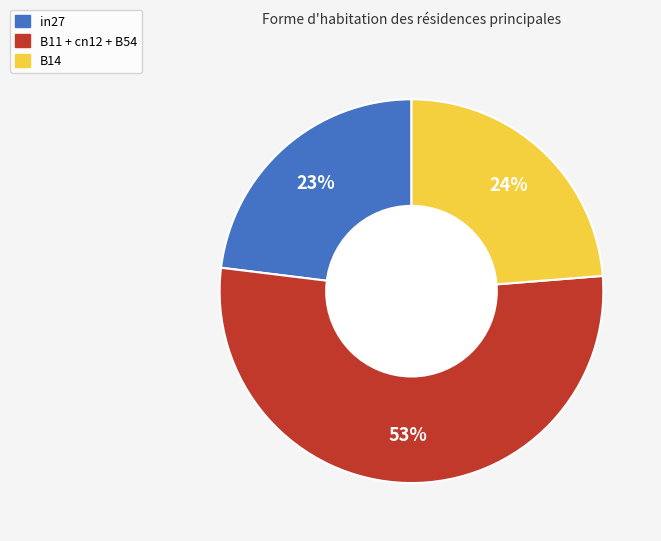

To the nearest percent, what is the difference between the largest and smallest slice percentages?

30%